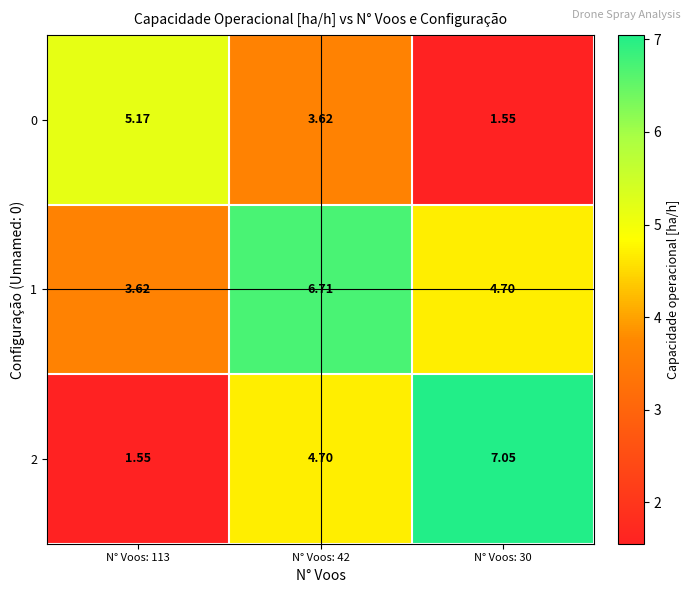

Rank the series at N° Voos: 113 from highest to lowest value.

0, 1, 2